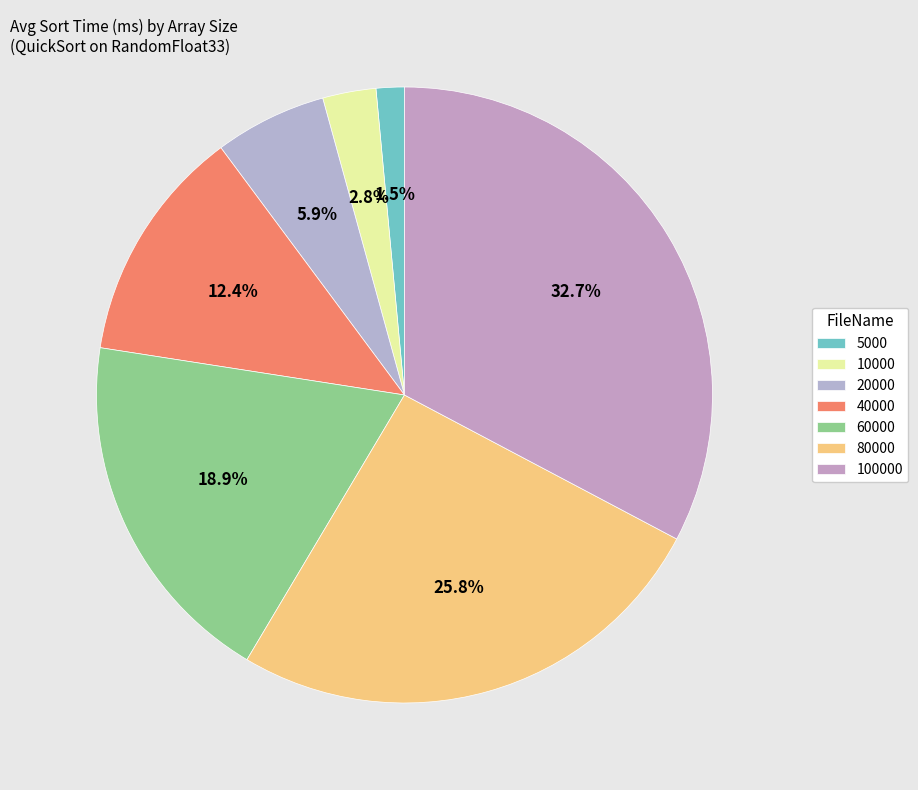

Which slice is the smallest?

5000